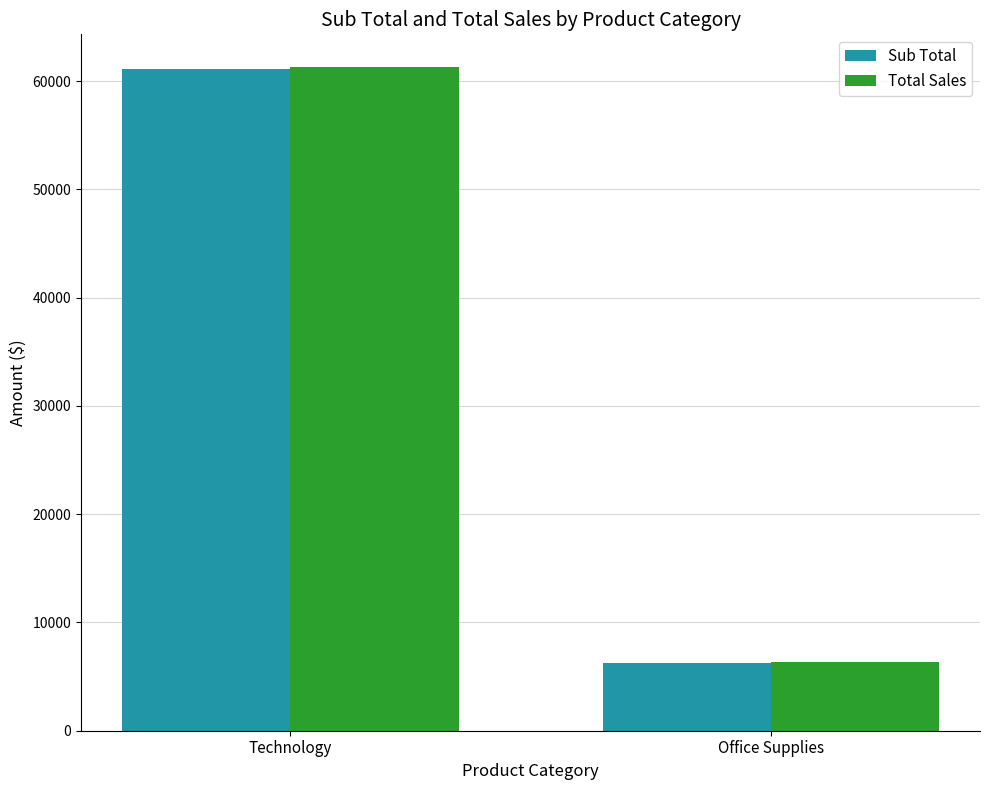

Count the number of data series in this chart.

2